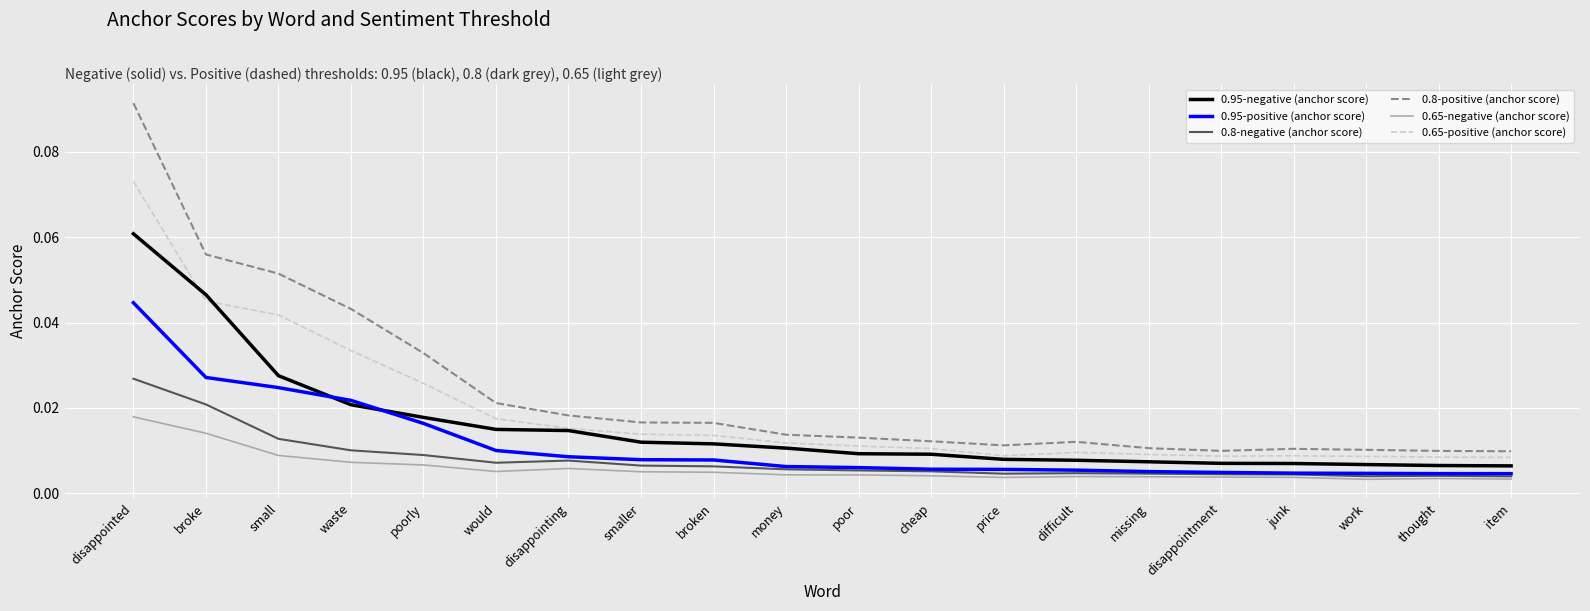

Which category has the highest value across all series?

disappointed